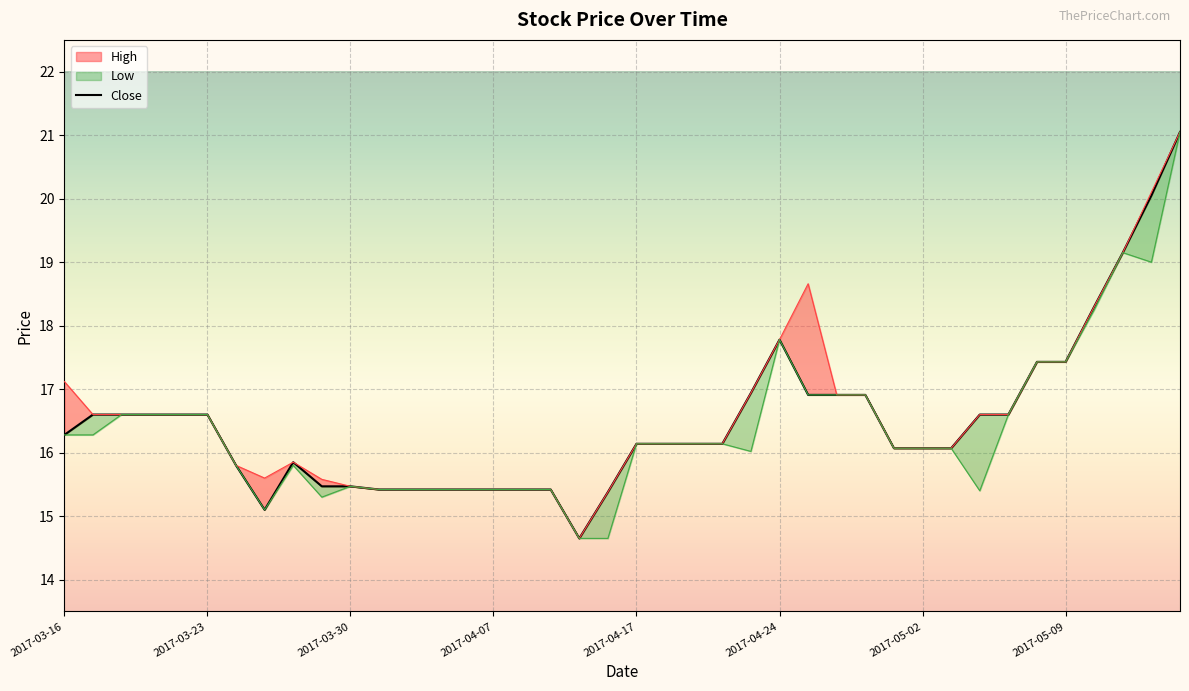

The value at 2017-05-02 is 16.1. True or false?

True